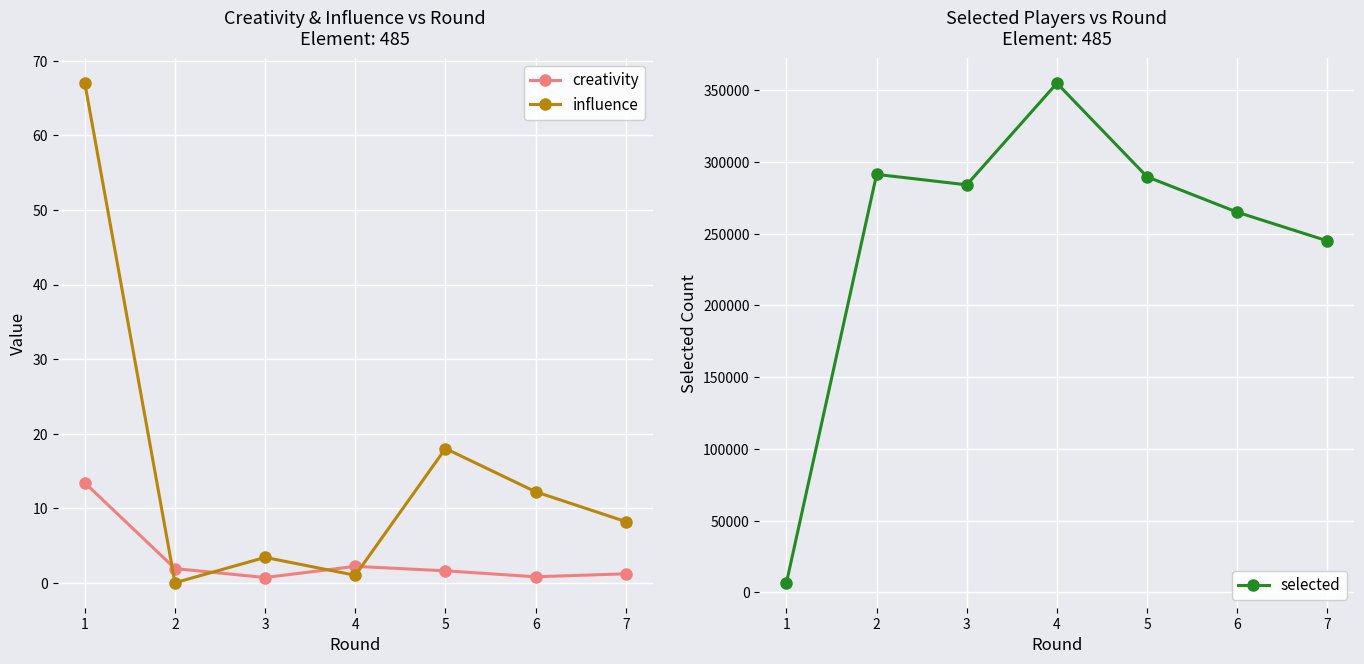

What is the sum of all selected values?

1736281